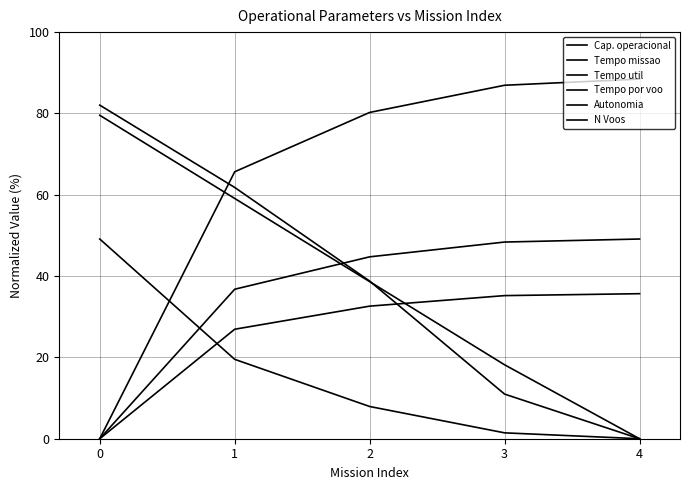

What is the value of the Tempo missao point at the 5th from the left?

49.1